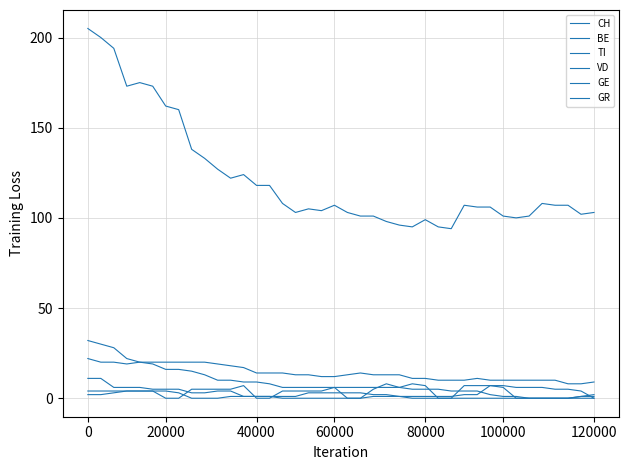

What is the value of the TI point at the 9th from the left?

15